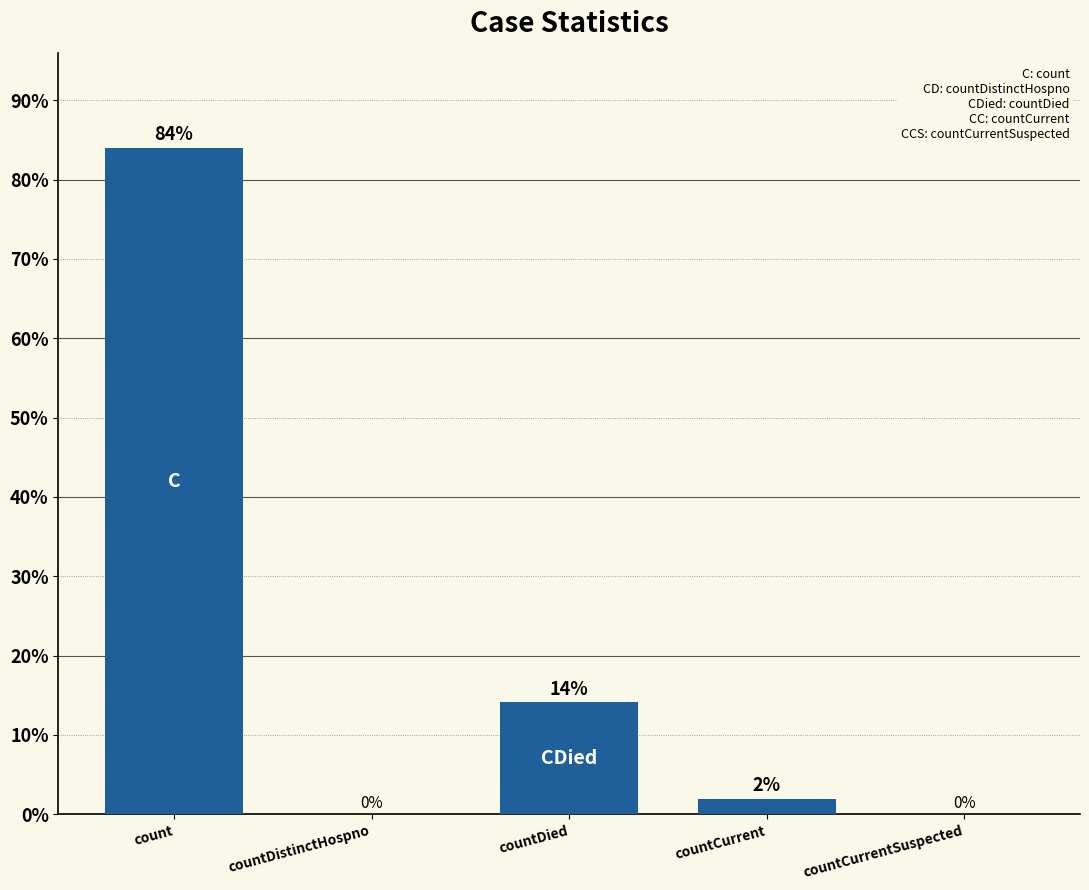

At which label does the data first exceed 1?

count